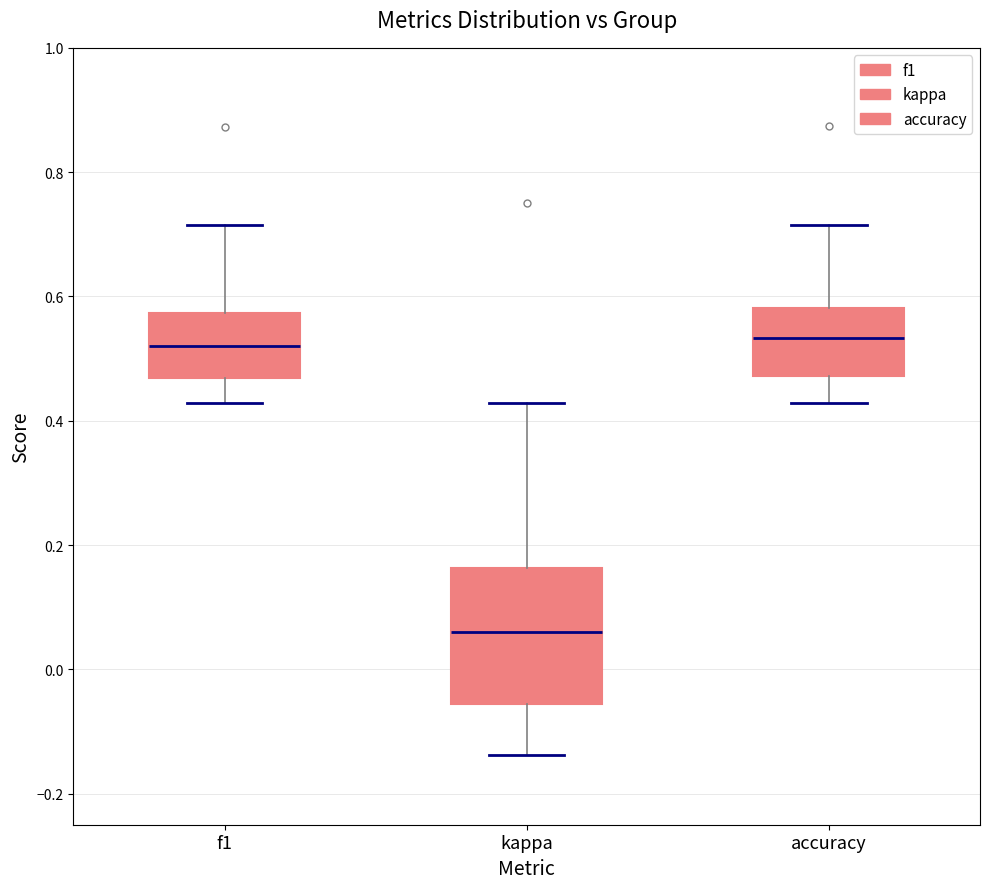

Which box is the tallest, from its lower edge to its upper edge?

kappa